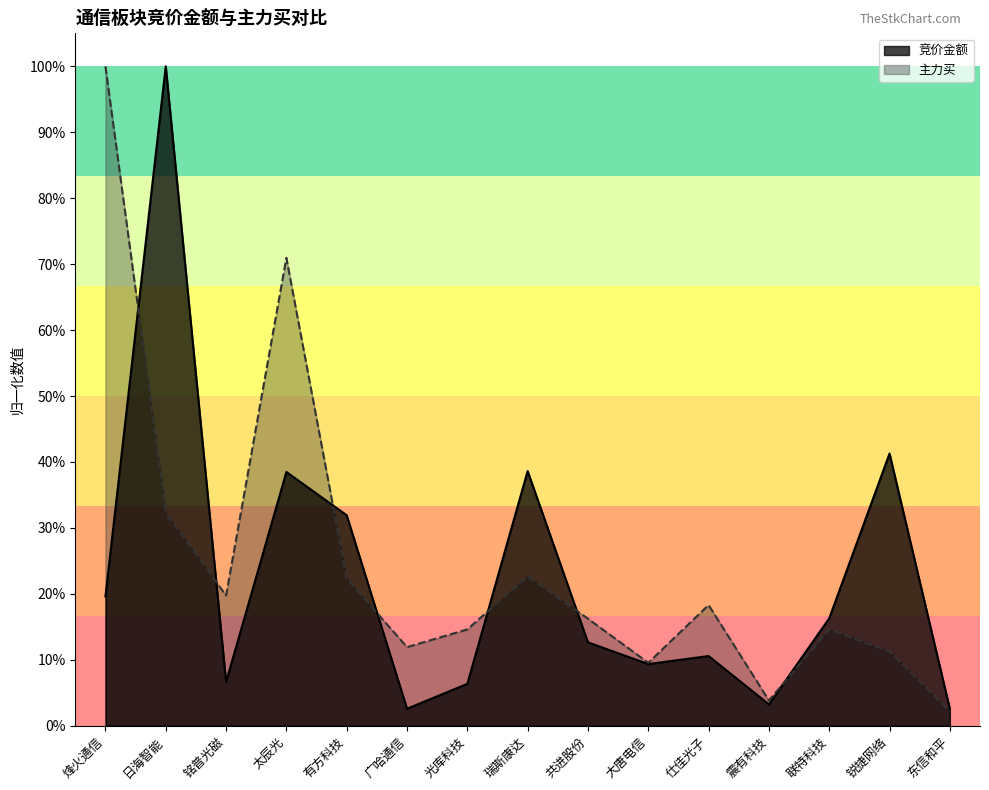

Read the 主力买 value at 联特科技.

0.1